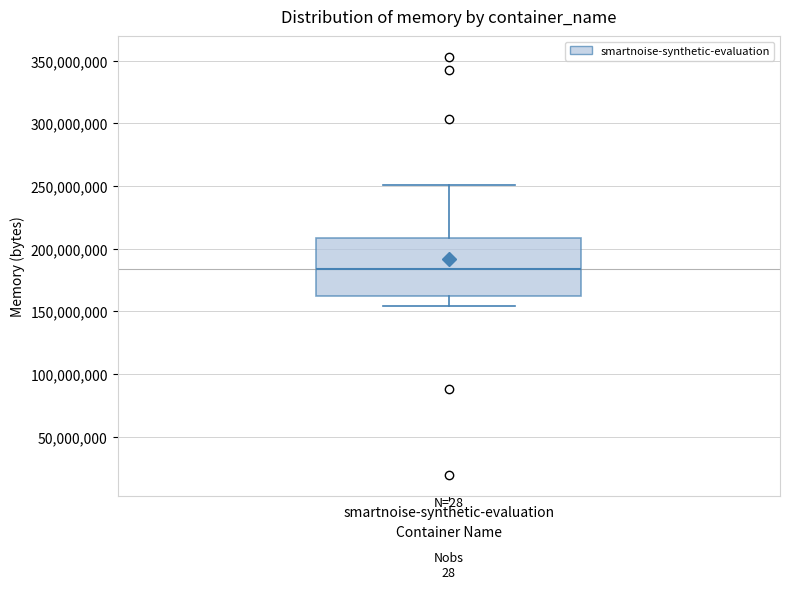

Read this box plot against the y-axis: the position of the median line, the range covered by the box, and the ends of both whiskers. The values are not printed on the chart, so give them approximately, as read against the axis.

median 185000000, box 160000000 to 210000000, whiskers 155000000 to 250000000